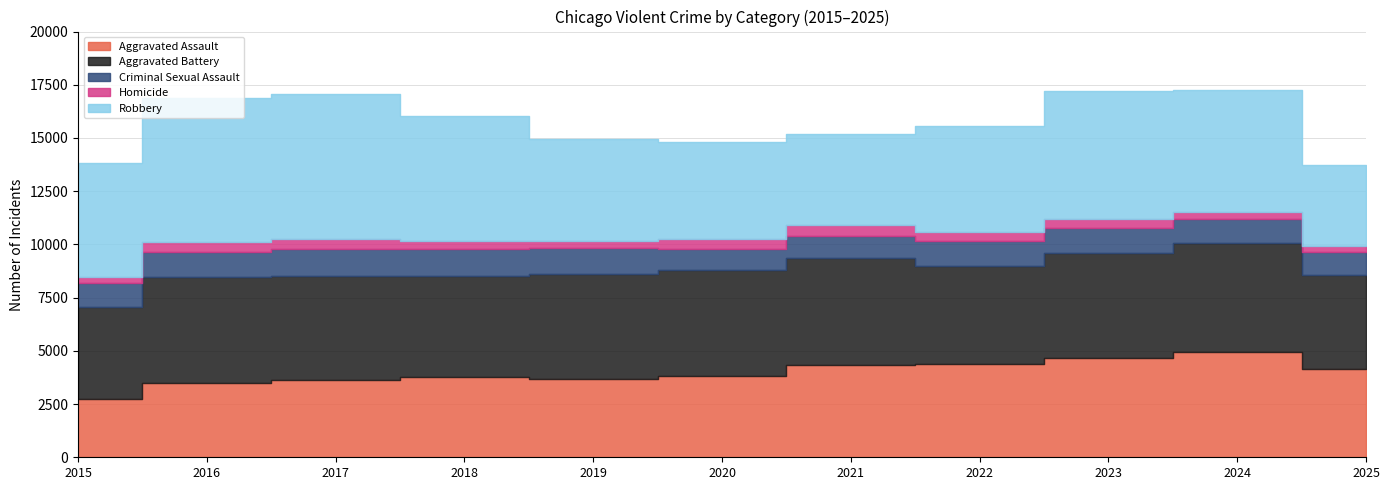

Reading left to right, what are all the values shown in this chart?

Aggravated Assault: 2015=2743	2016=3476	2017=3616	2018=3774	2019=3698	2020=3798	2021=4323	2022=4392	2023=4664	2024=4967	2025=4165
Aggravated Battery: 2015=4339	2016=4982	2017=4908	2018=4758	2019=4917	2020=5009	2021=5020	2022=4586	2023=4946	2024=5099	2025=4416
Criminal Sexual Assault: 2015=1102	2016=1193	2017=1271	2018=1269	2019=1228	2020=968	2021=1072	2022=1171	2023=1174	2024=1109	2025=1081
Homicide: 2015=292	2016=443	2017=438	2018=358	2019=307	2020=478	2021=492	2022=431	2023=405	2024=366	2025=254
Robbery: 2015=5335	2016=6797	2017=6839	2018=5890	2019=4796	2020=4577	2021=4257	2022=4972	2023=5997	2024=5707	2025=3806